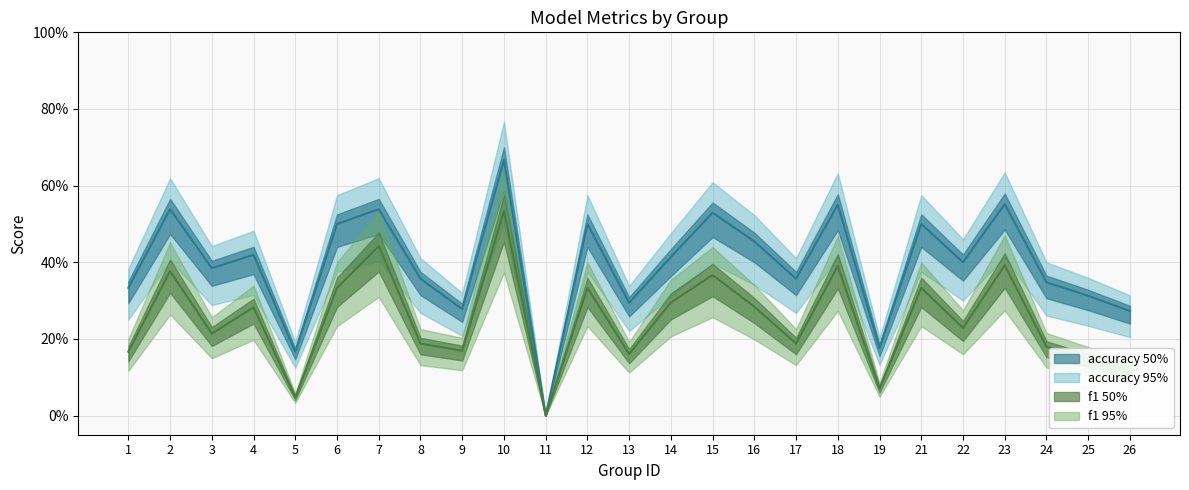

Rank the series at 26 from lowest to highest value.

f1, accuracy